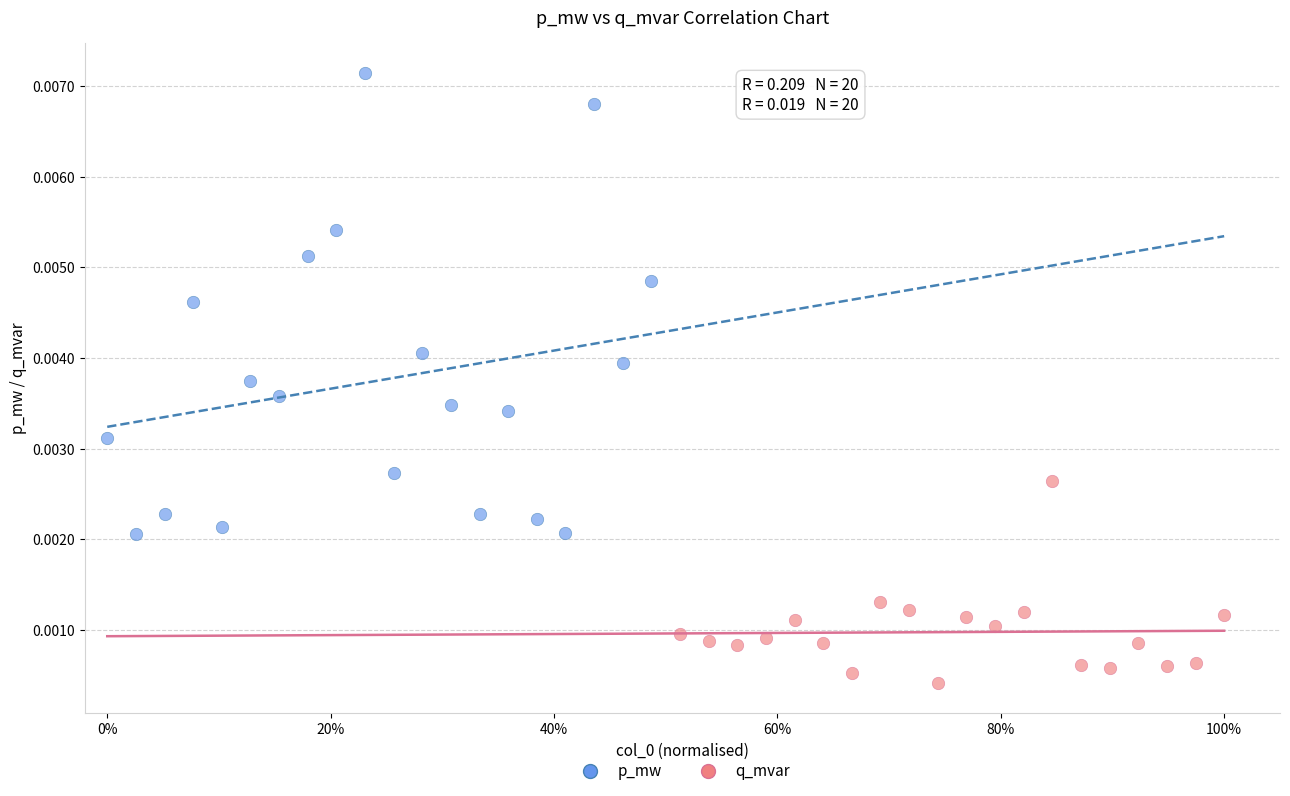

Which series reaches the maximum Y coordinate?

p_mw